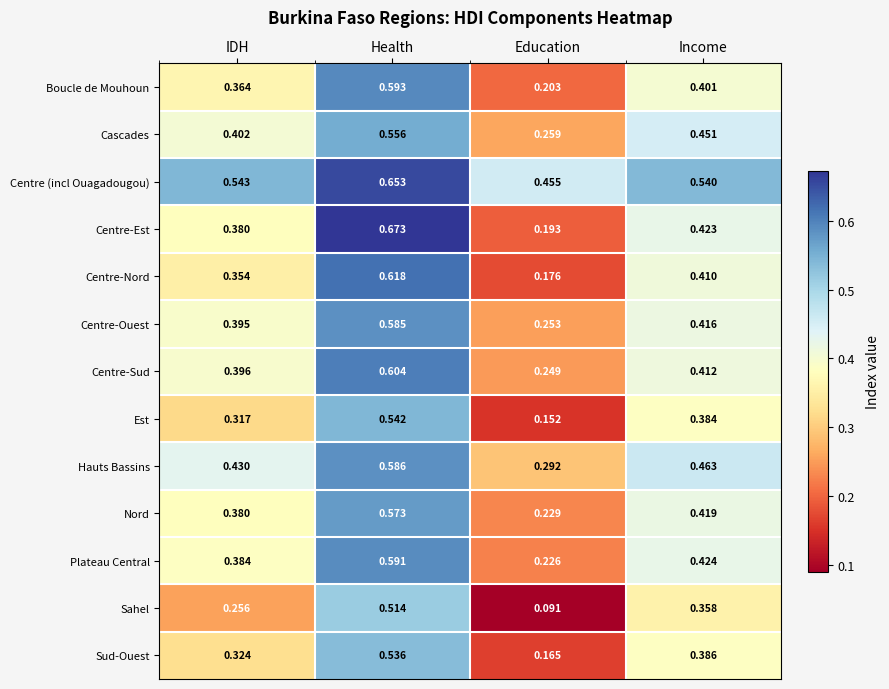

At which label does Centre-Est reach its minimum?

Education